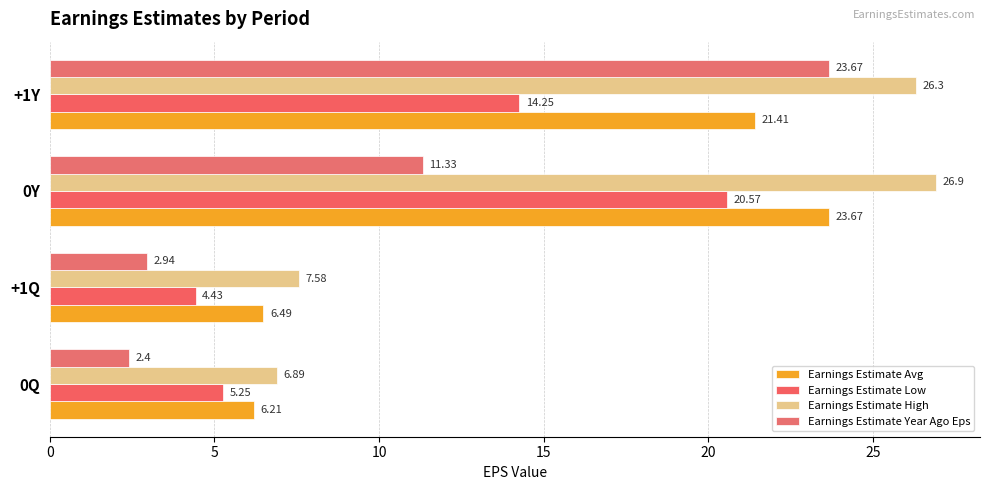

What are all the series names shown in the legend?

Earnings Estimate Avg, Earnings Estimate Low, Earnings Estimate High, Earnings Estimate Year Ago Eps